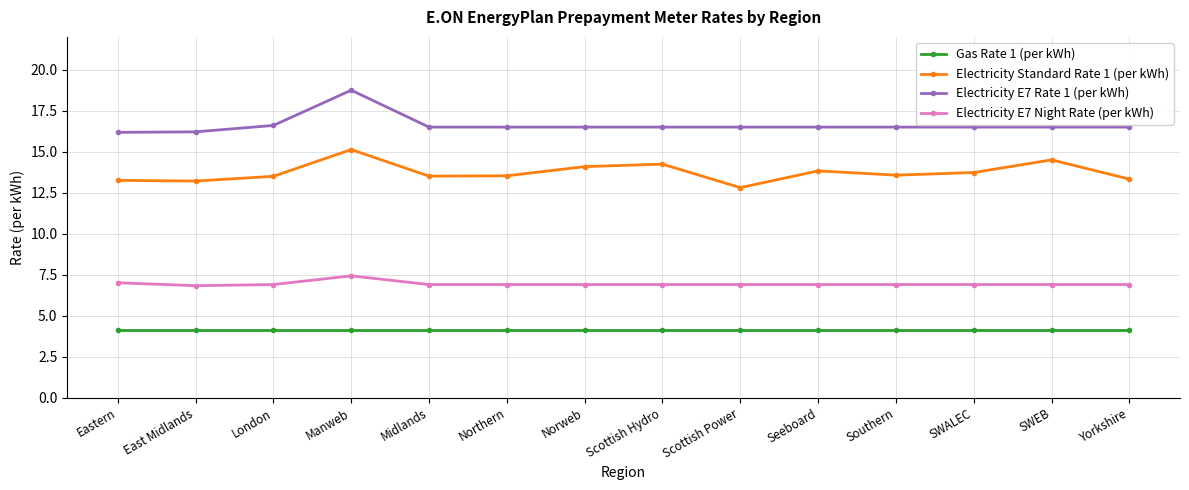

List the series in order of their overall mean, lowest first.

Gas Rate 1 (per kWh), Electricity E7 Night Rate (per kWh), Electricity Standard Rate 1 (per kWh), Electricity E7 Rate 1 (per kWh)